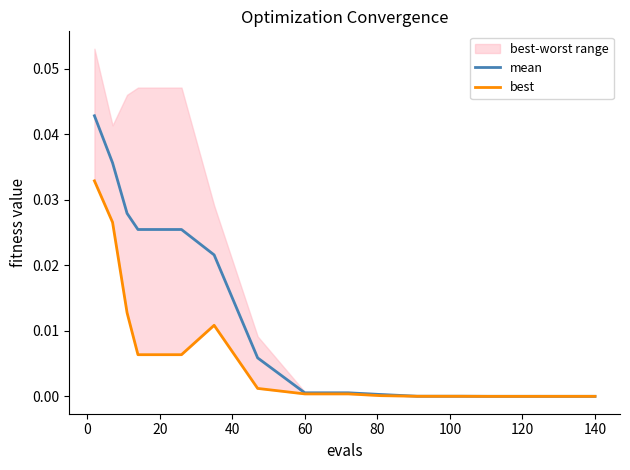

True or false: mean and best intersect in this chart.

False